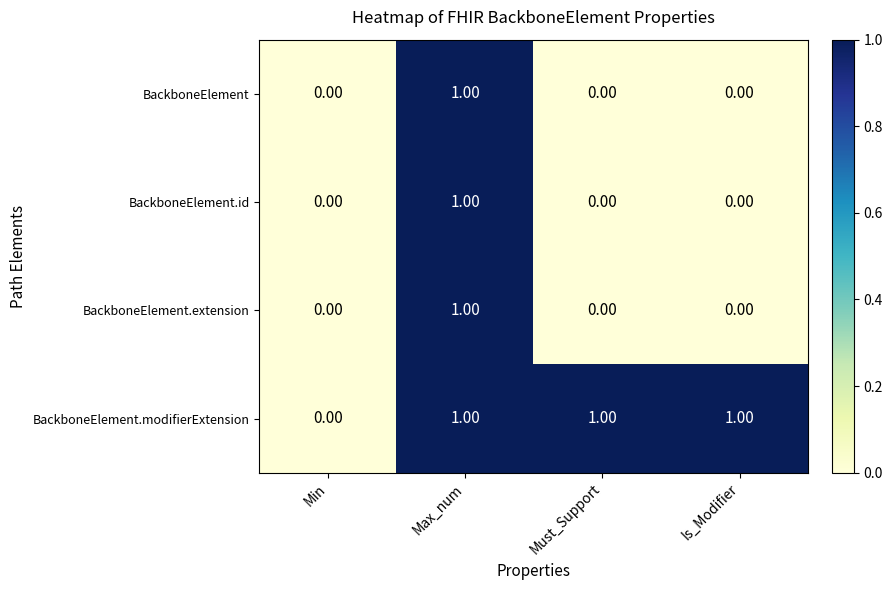

How many distinct data groups are displayed?

4